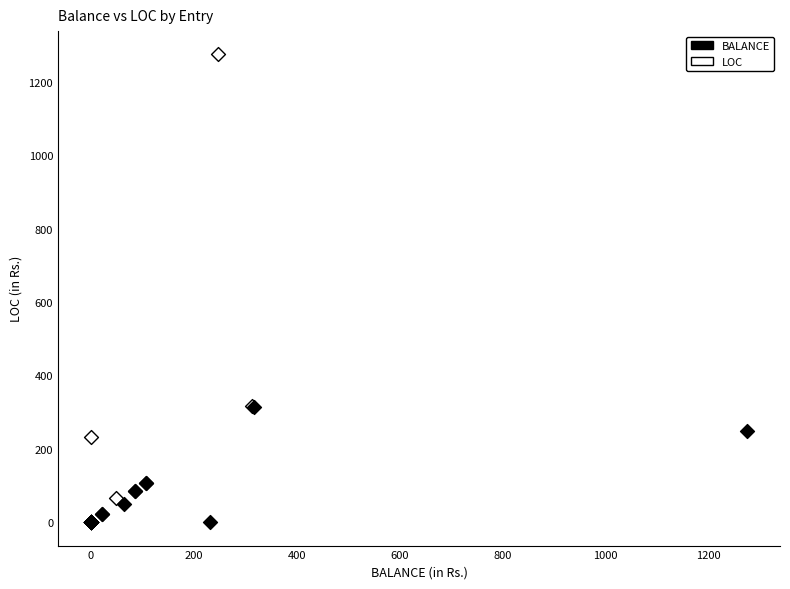

What are all the series names shown in the legend?

BALANCE, LOC